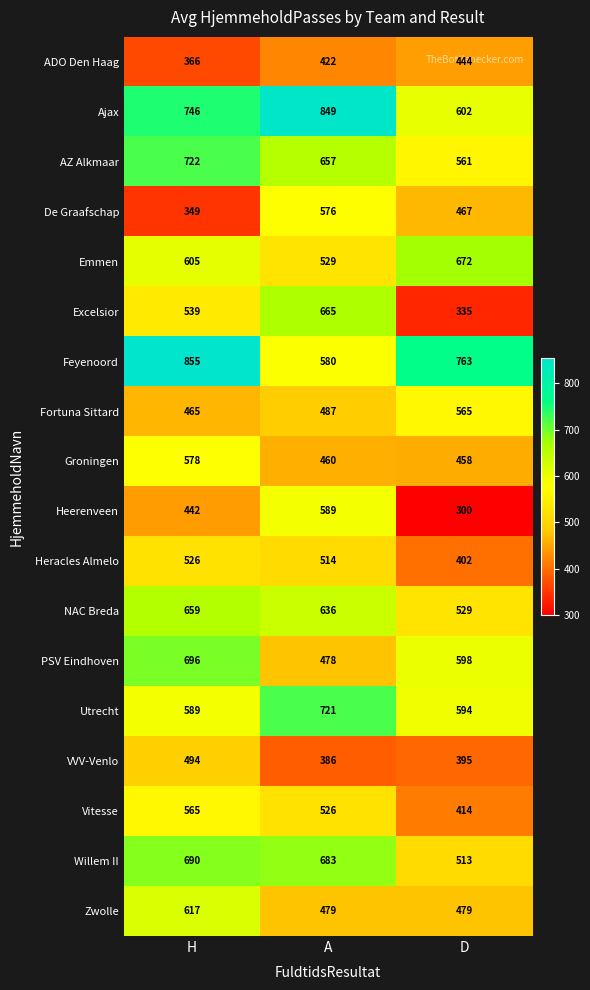

At A, list the series in order from smallest to largest.

VVV-Venlo, ADO Den Haag, Groningen, PSV Eindhoven, Zwolle, Fortuna Sittard, Heracles Almelo, Vitesse, Emmen, De Graafschap, Feyenoord, Heerenveen, NAC Breda, AZ Alkmaar, Excelsior, Willem II, Utrecht, Ajax